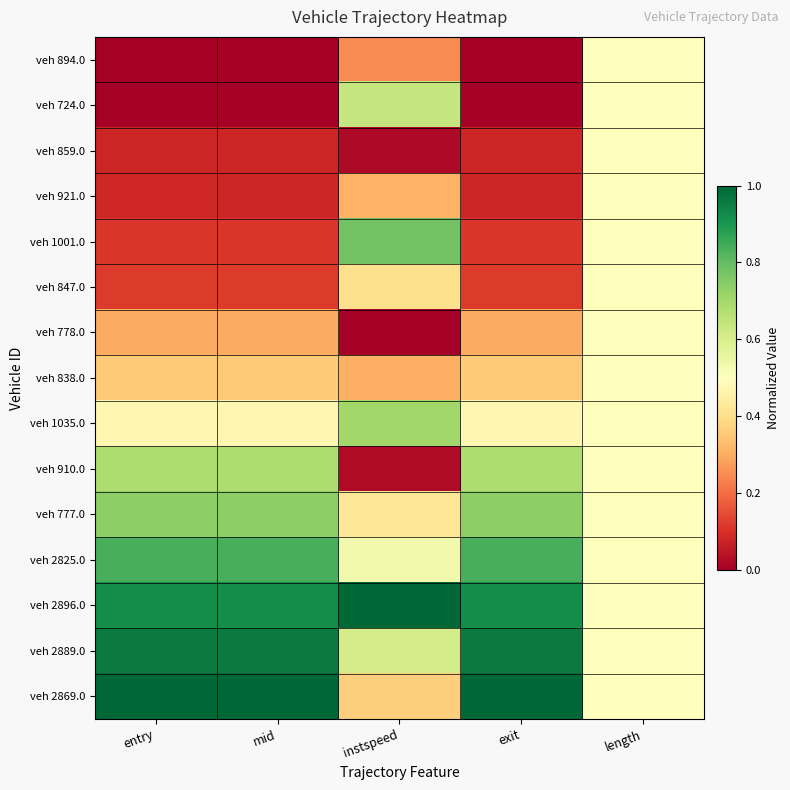

What is the total value across all series at length?

7.5